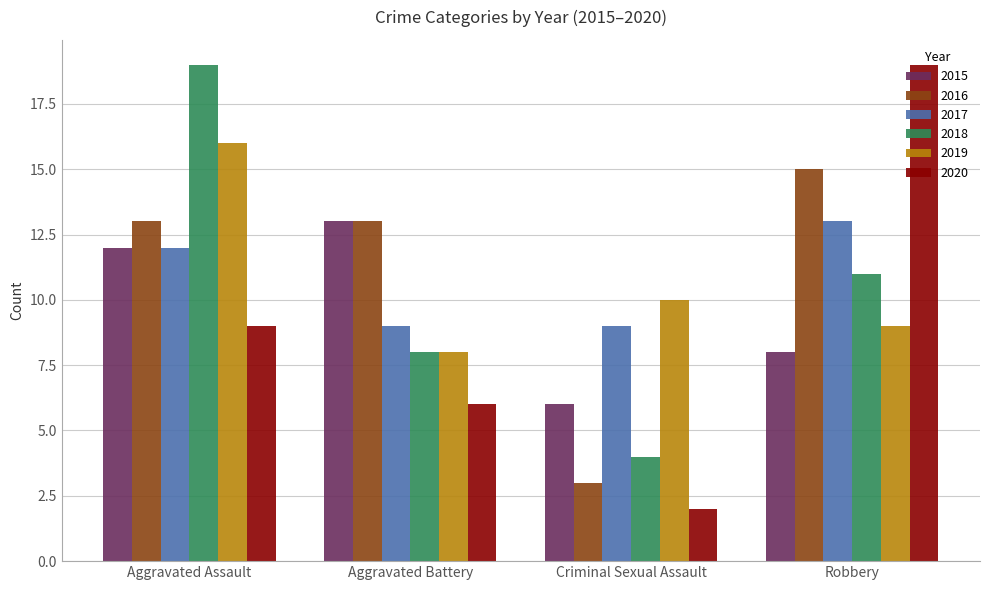

Rank the series at Robbery from lowest to highest value.

2015, 2019, 2018, 2017, 2016, 2020